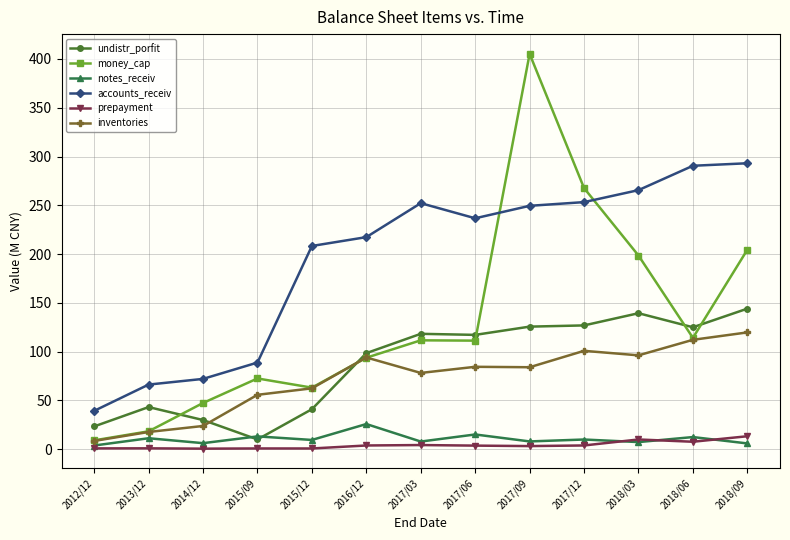

What is the maximum value shown in the chart?

405.2